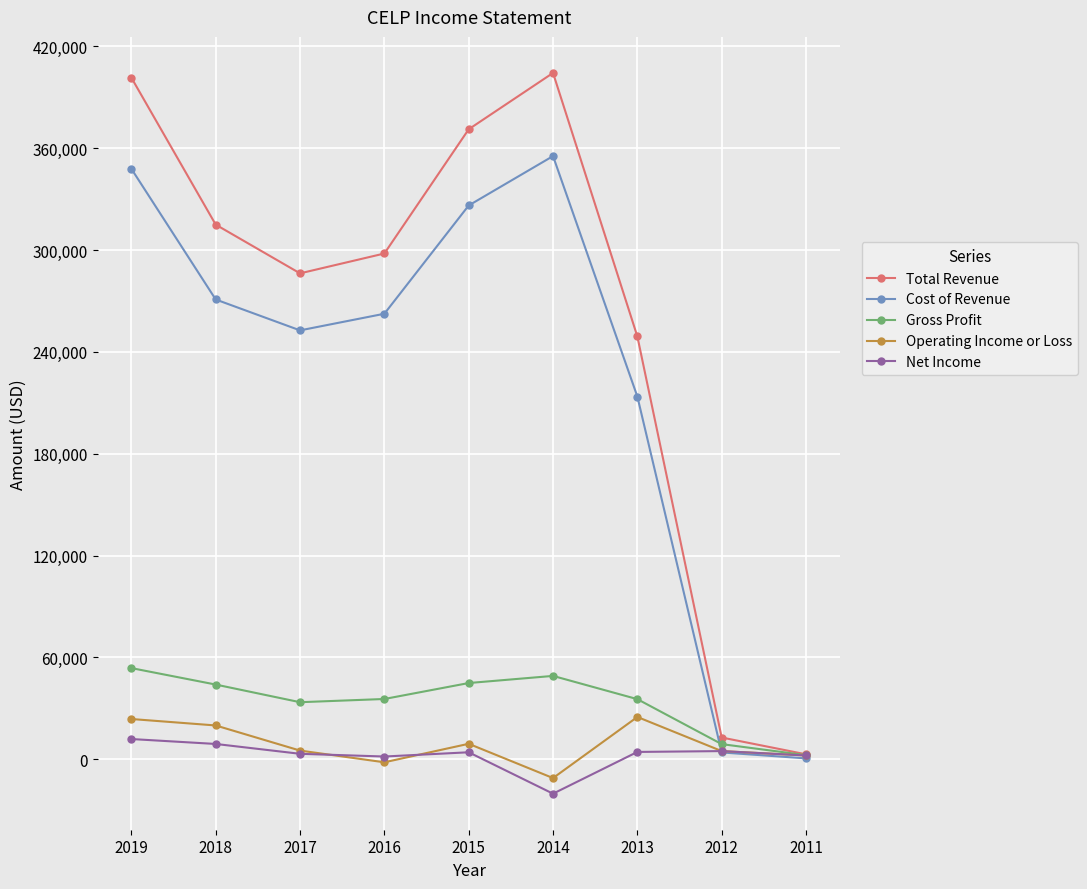

Where does the Gross Profit series first go above 35500?

2019